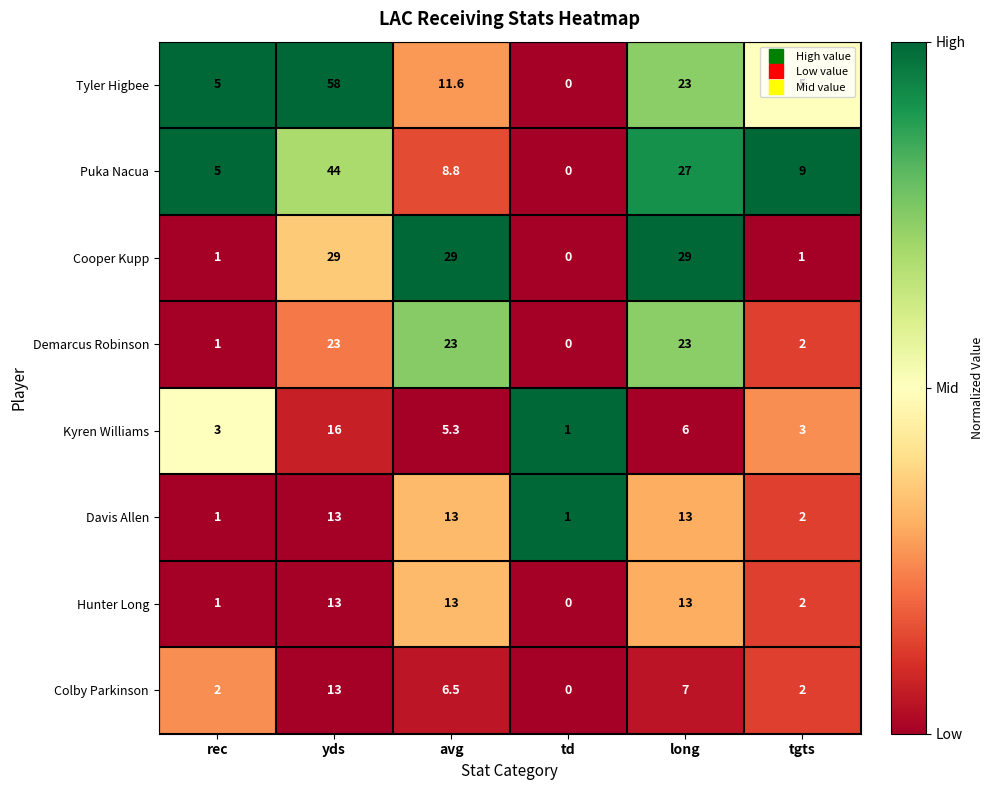

Where does the Tyler Higbee series first go above 11?

yds